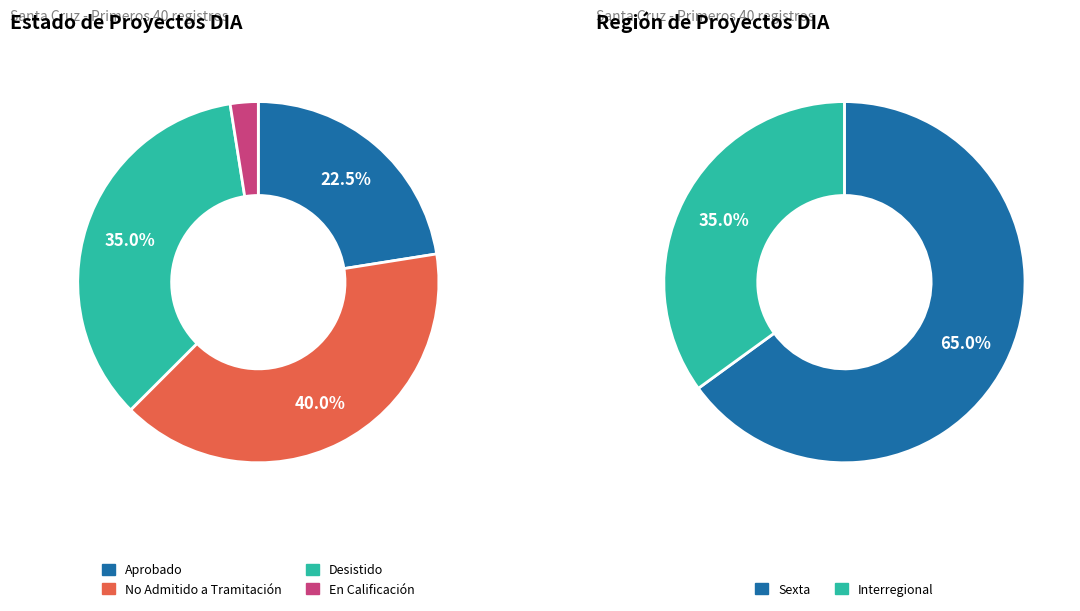

Rank the categories by value from lowest to highest.

En Calificación, Aprobado, Desistido, No Admitido a Tramitación